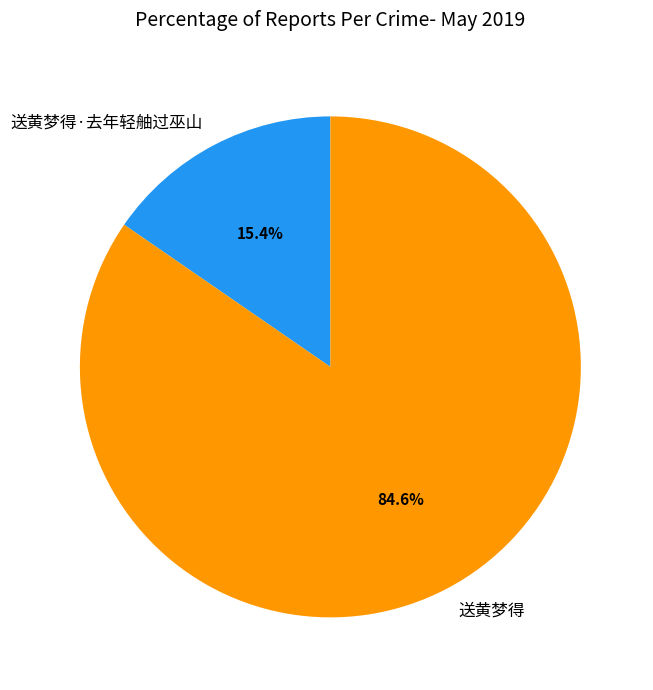

To the nearest percent, what percentage of the pie is 送黄梦得·去年轻舳过巫山?

15%